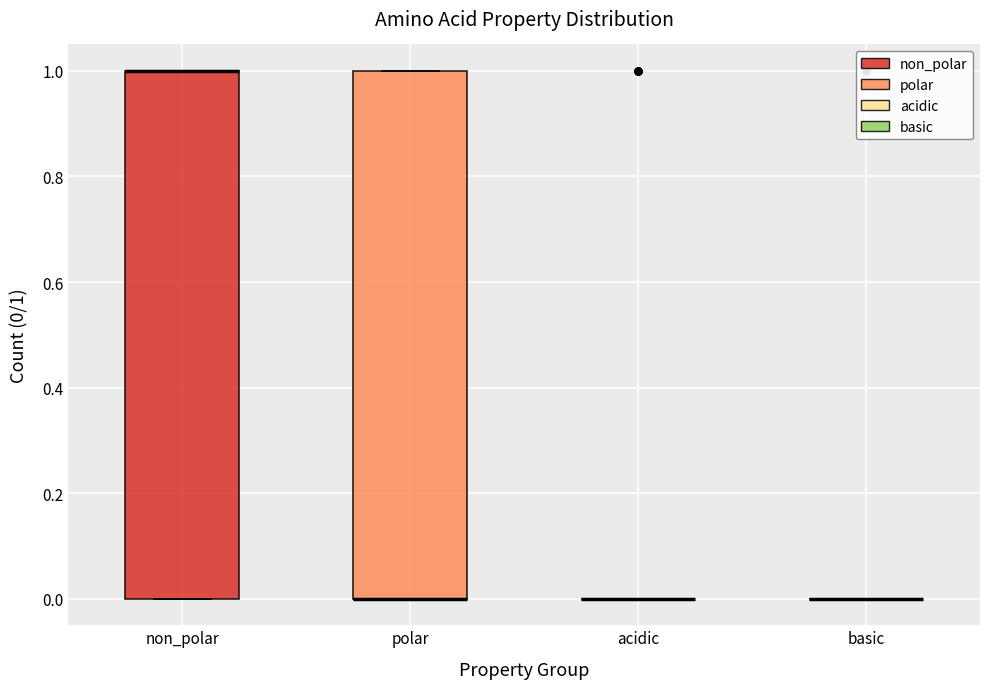

Reading left to right, transcribe this box plot: for each box, give where its median line is, the range the box spans, and where its two whiskers end, as read against the y-axis. The values are not printed on the chart, so give them approximately, as read against the axis.

non_polar: median 1 (drawn on the box's upper edge), box 0 to 1, whiskers 0 to 1
polar: median 0 (drawn on the box's lower edge), box 0 to 1, whiskers 0 to 1
acidic: box collapsed to a line at 0, whiskers 0 to 0
basic: box collapsed to a line at 0, whiskers 0 to 0